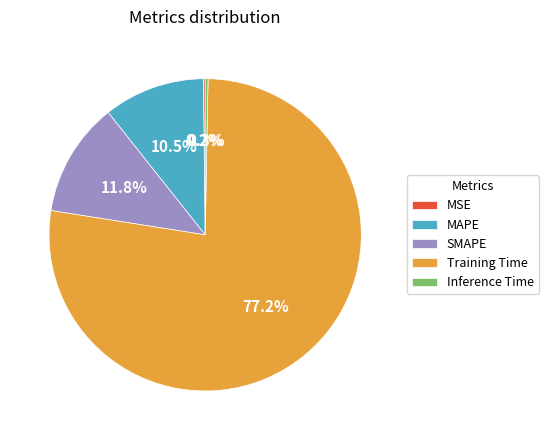

What is the total percentage of Training Time and SMAPE?

89.0%